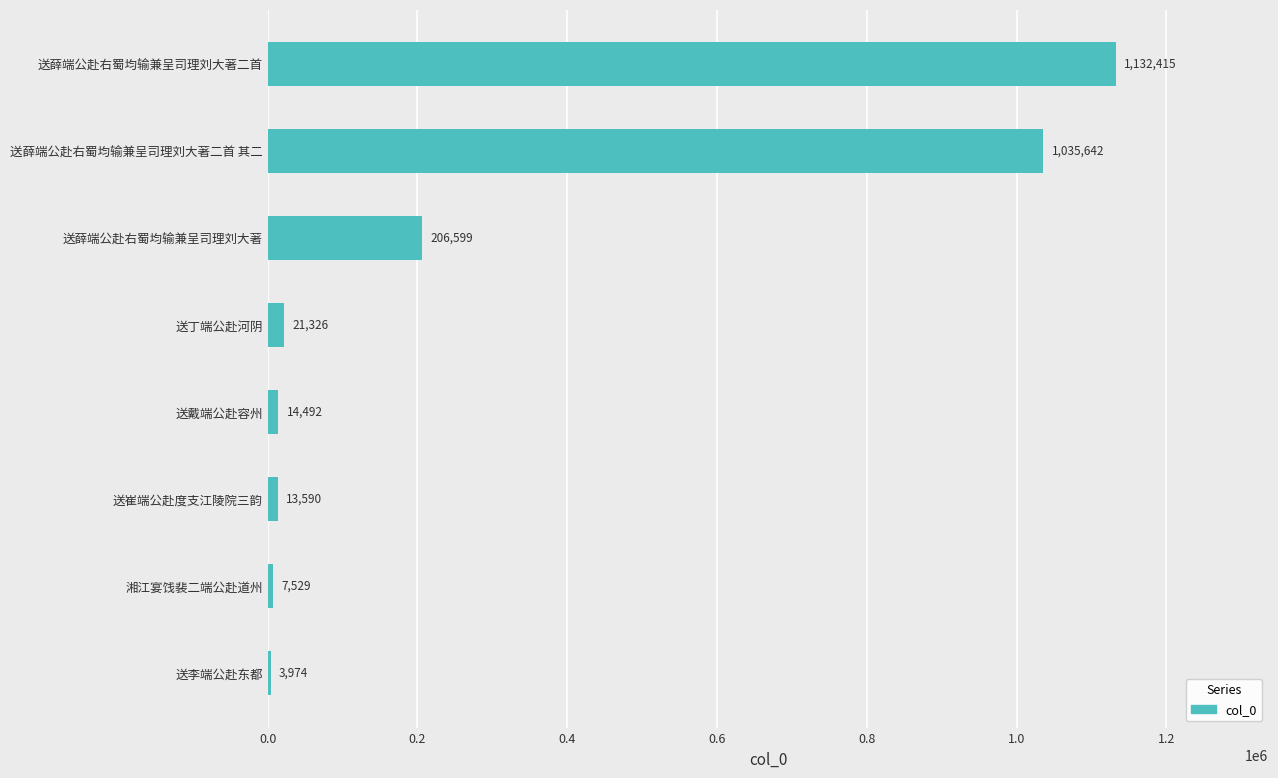

What is the change in value from 送李端公赴东都 to 湘江宴饯裴二端公赴道州?

+3555